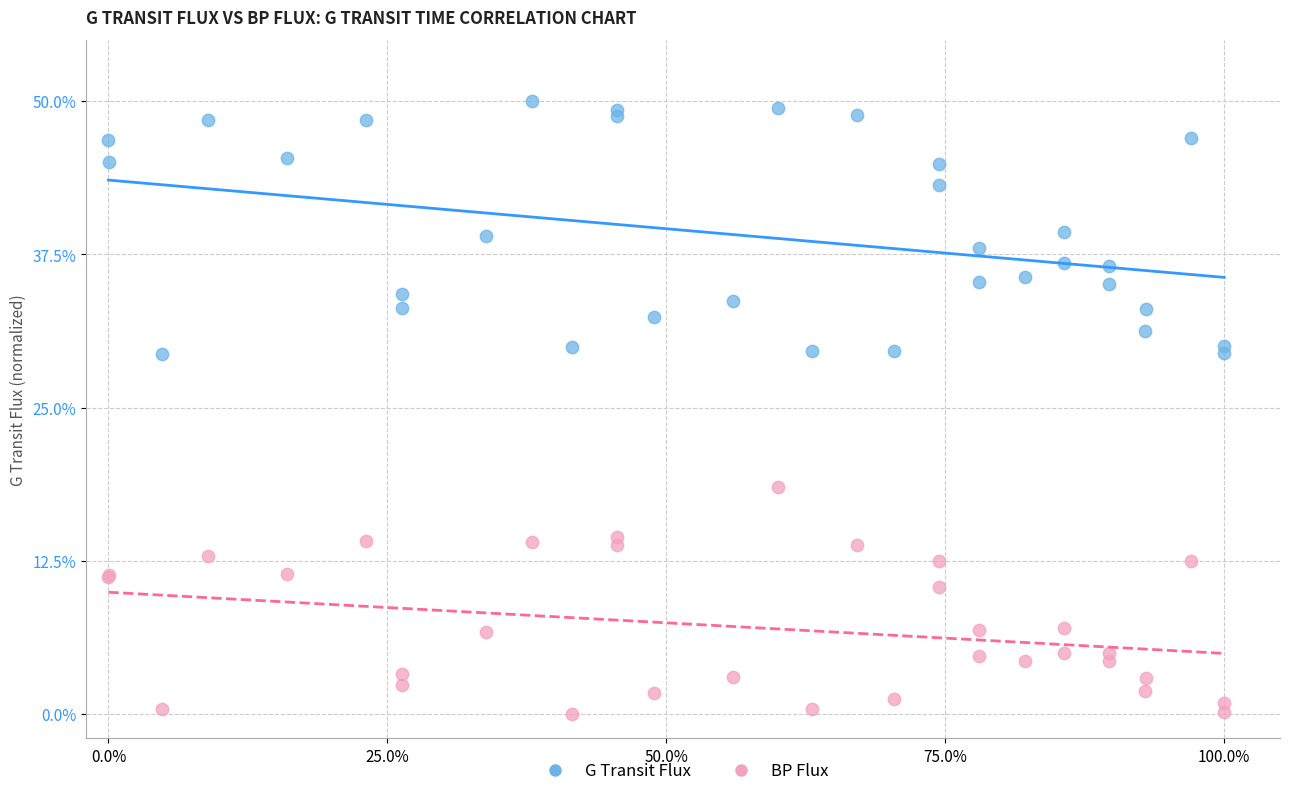

Which series reaches the minimum Y coordinate?

BP Flux